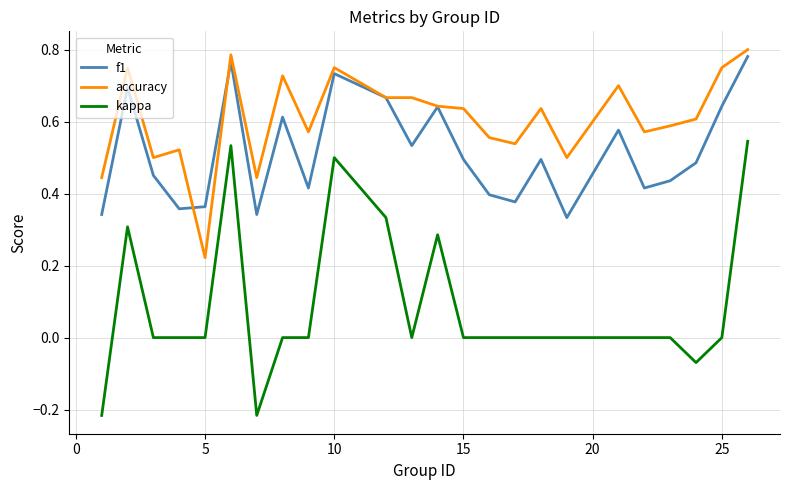

Which series has the largest total across all categories?

accuracy